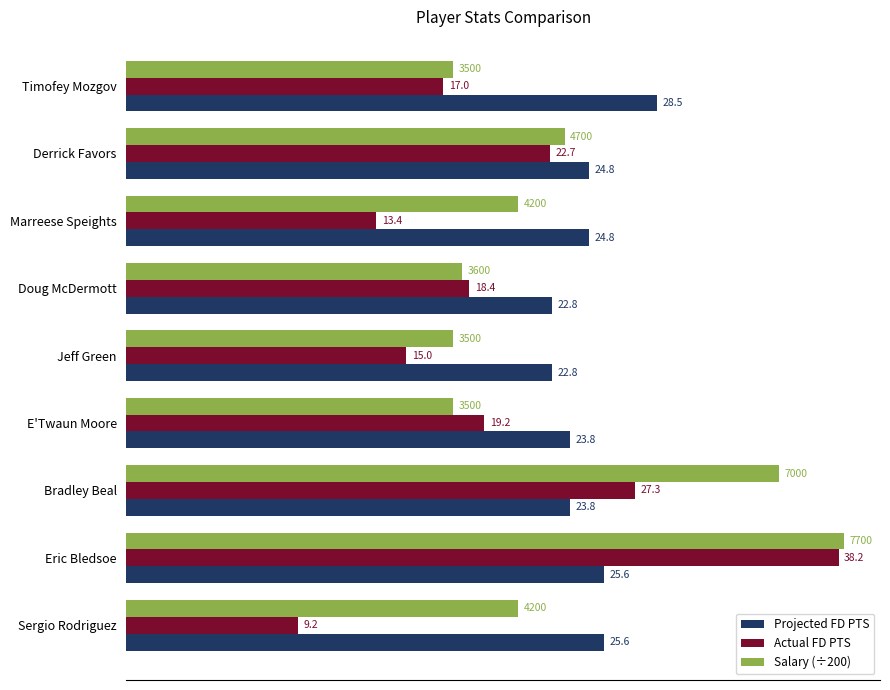

What is the difference between the maximum and minimum values in the Actual FD PTS series?

29.0